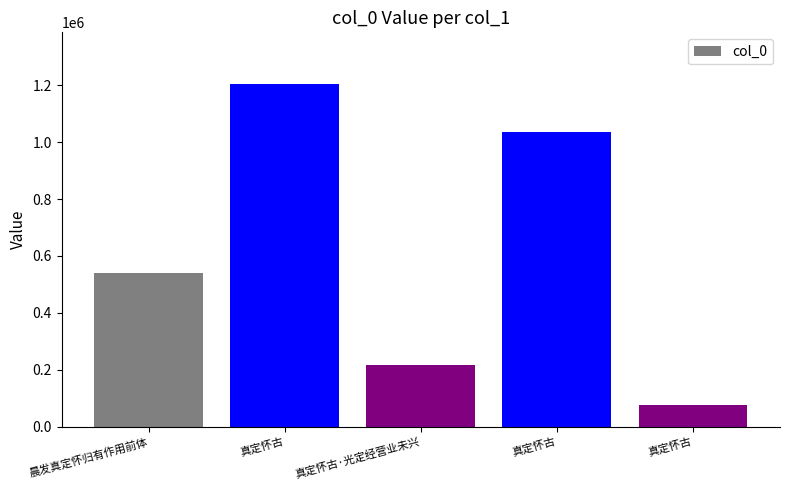

Where does the data first go above 540458?

真定怀古